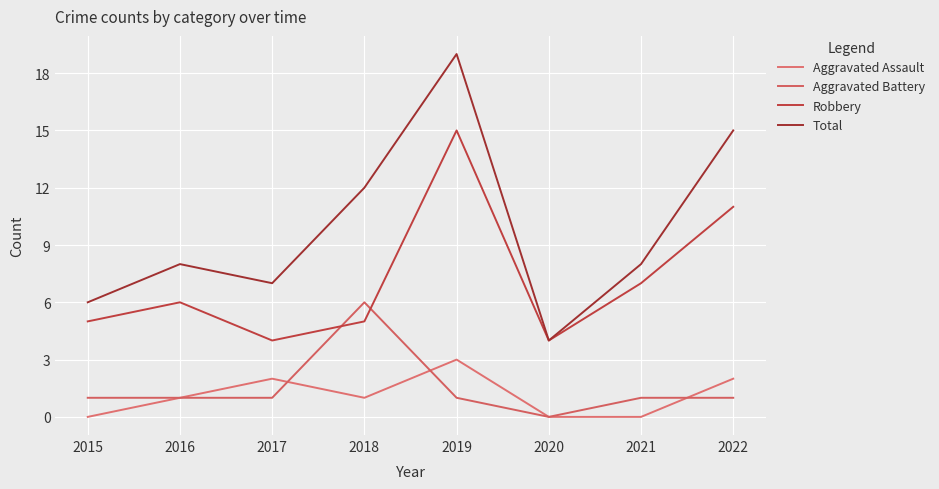

How many times do Aggravated Assault and Aggravated Battery cross each other?

3